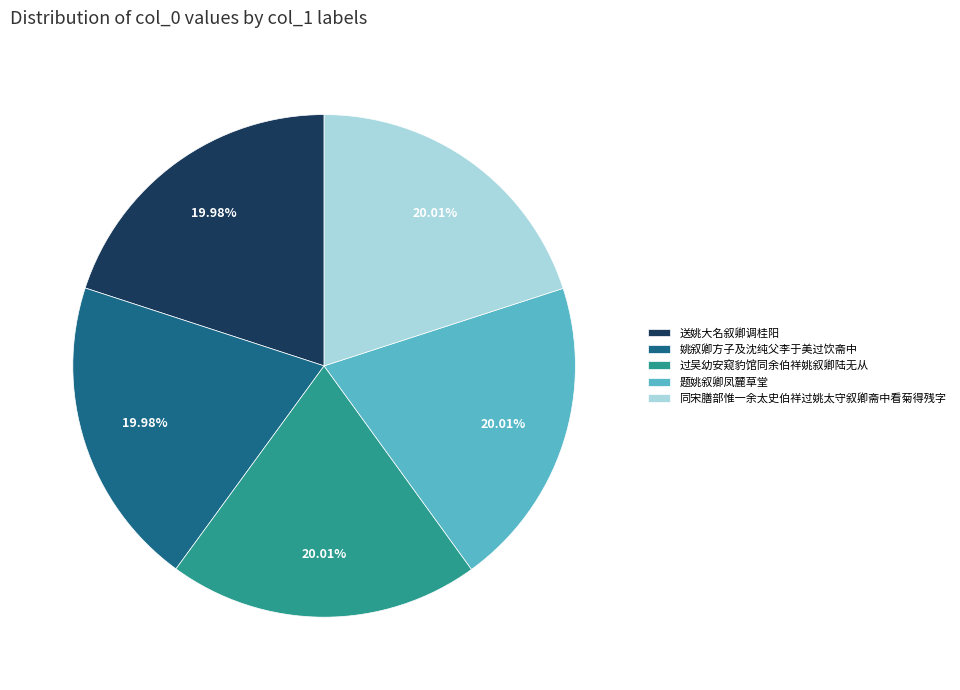

Do 题姚叙卿凤麓草堂 and 过吴幼安窥豹馆同余伯祥姚叙卿陆无从 together represent more than half of the pie?

No